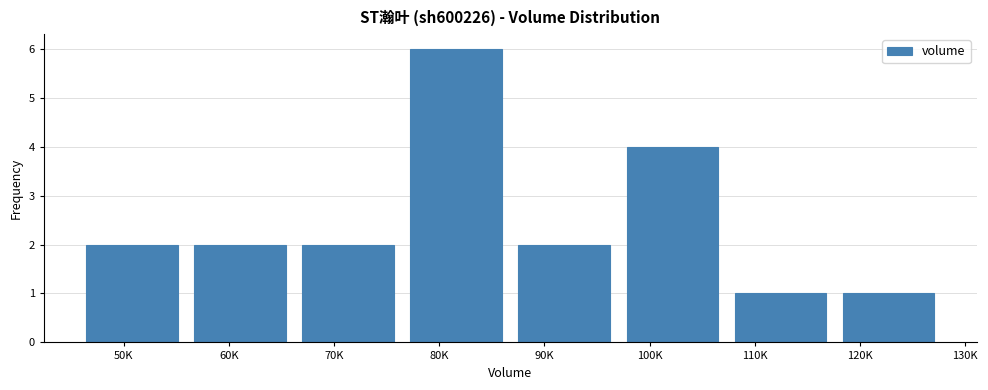

Reading left to right, transcribe all the data shown in this chart.

50K=2	60K=2	70K=2	80K=6	90K=2	100K=4	110K=1	120K=1